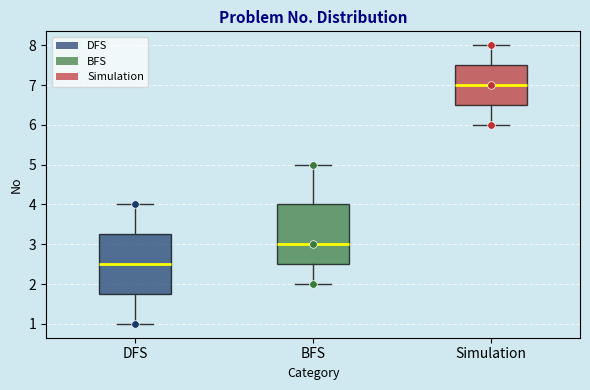

Which box has the highest median line?

Simulation